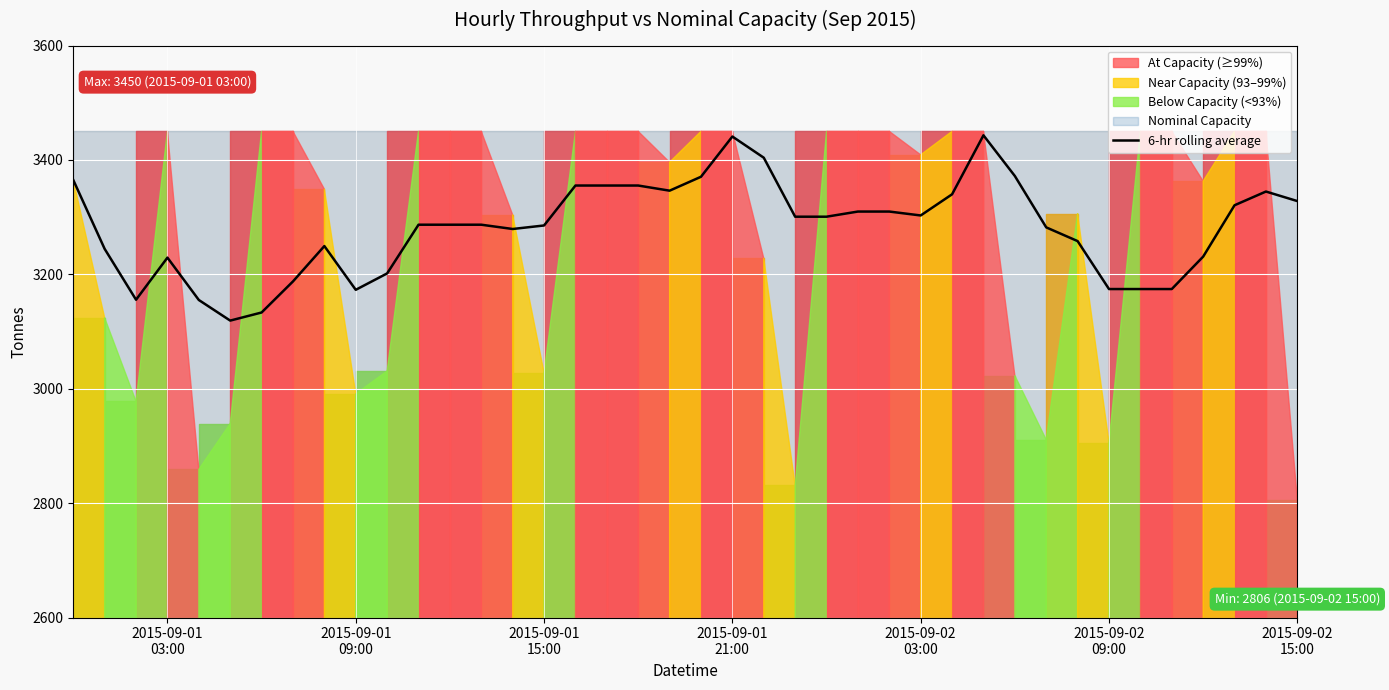

What is the average value?

3280.9